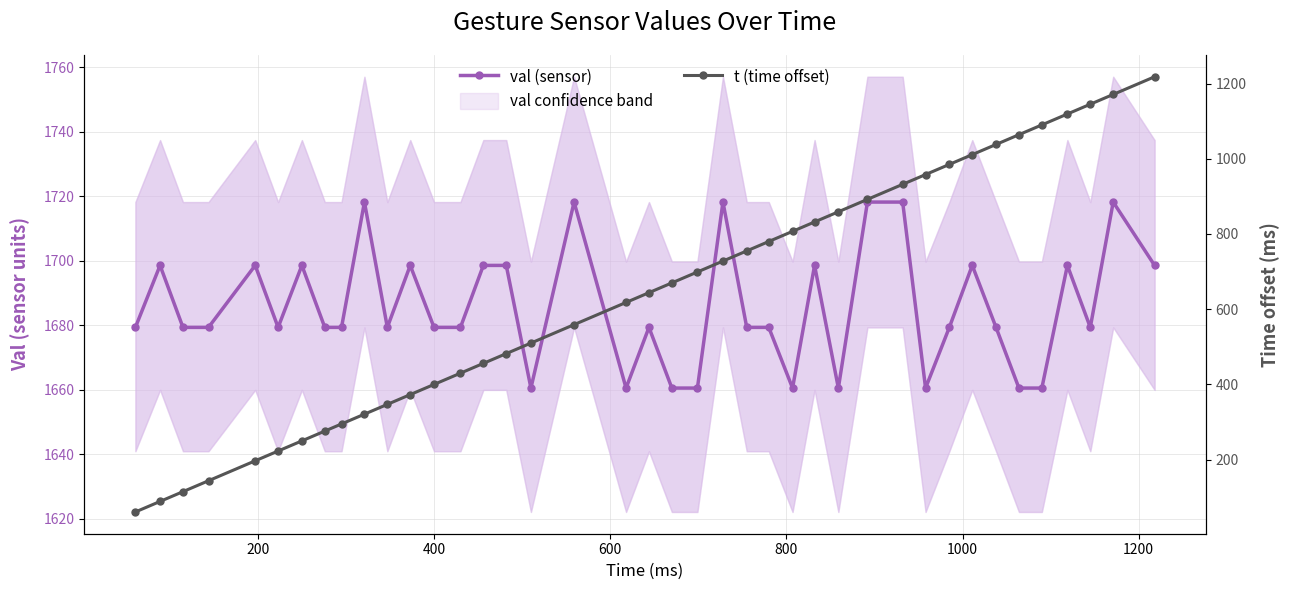

What are all the series names shown in the legend?

val (sensor), t (time offset)